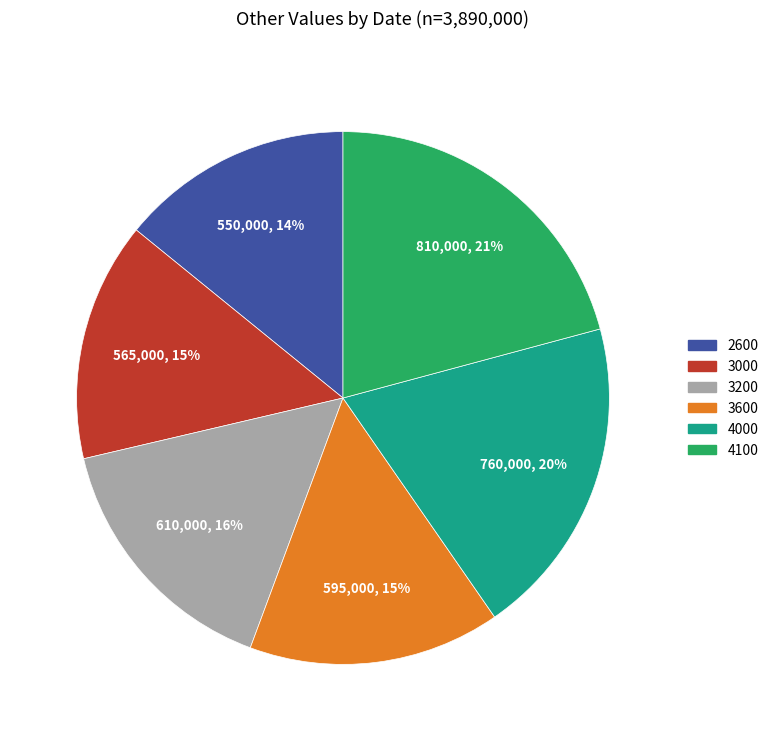

Does any single category account for the majority?

No